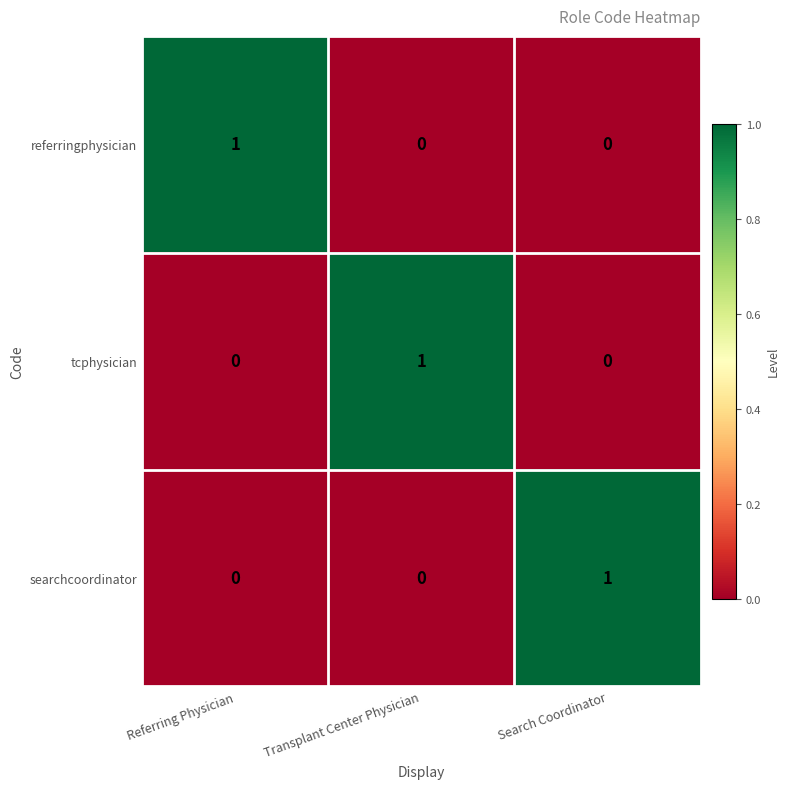

How many categories are shown in the chart?

3